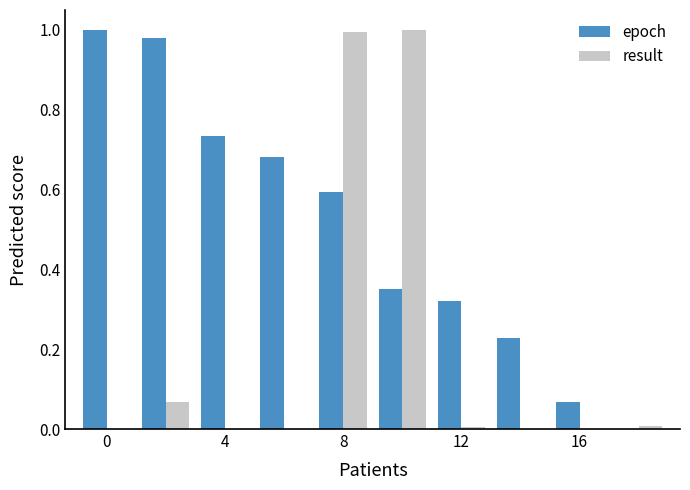

Which series has the largest total across all categories?

epoch